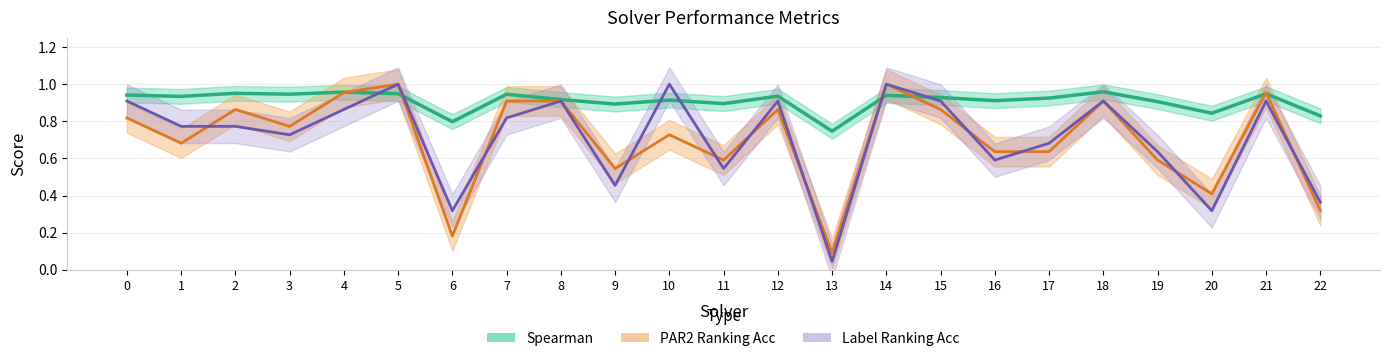

The value of Label Ranking Acc at 6 is 0.3. True or false?

True